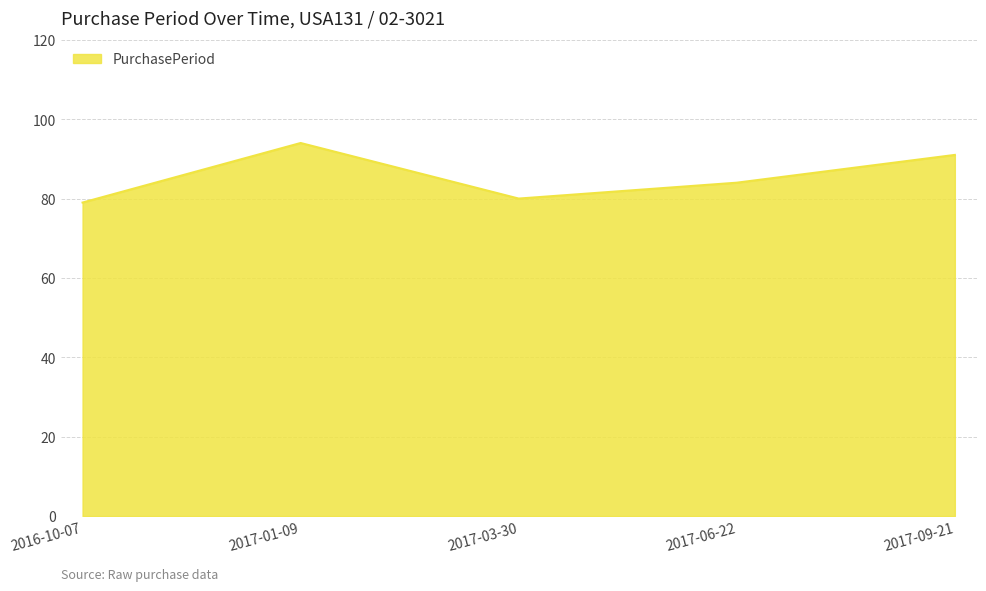

Rank the categories by value from lowest to highest.

2016-10-07, 2017-03-30, 2017-06-22, 2017-09-21, 2017-01-09